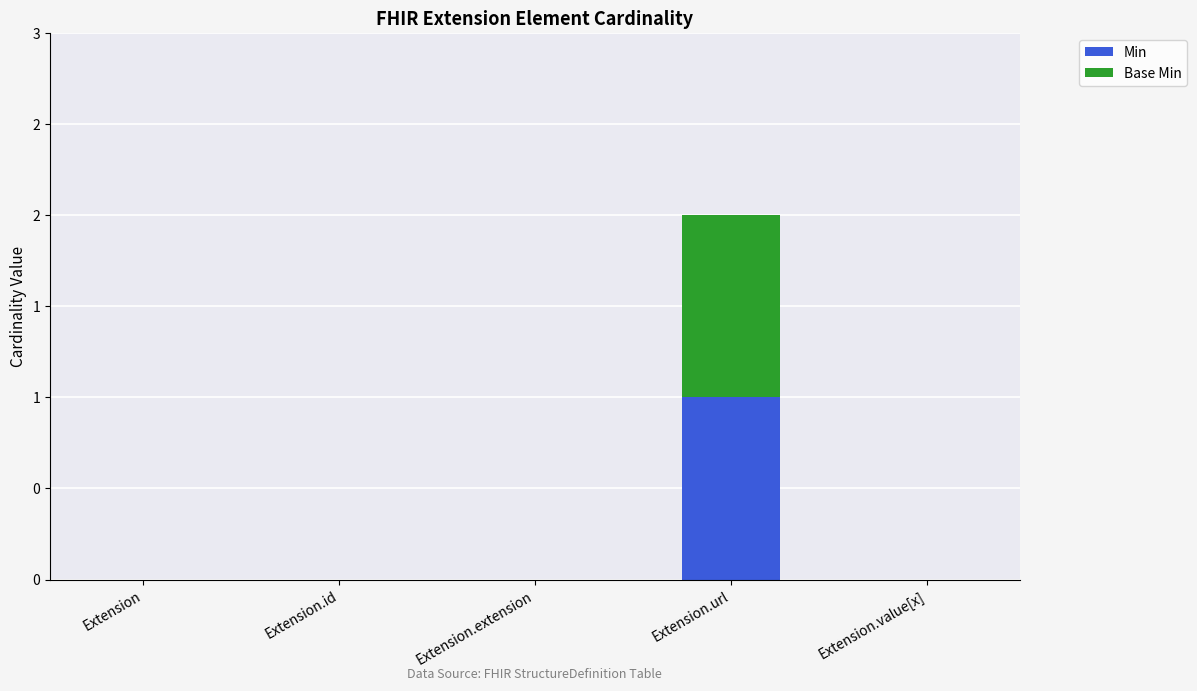

The value of Base Min at Extension.id is 0. True or false?

True